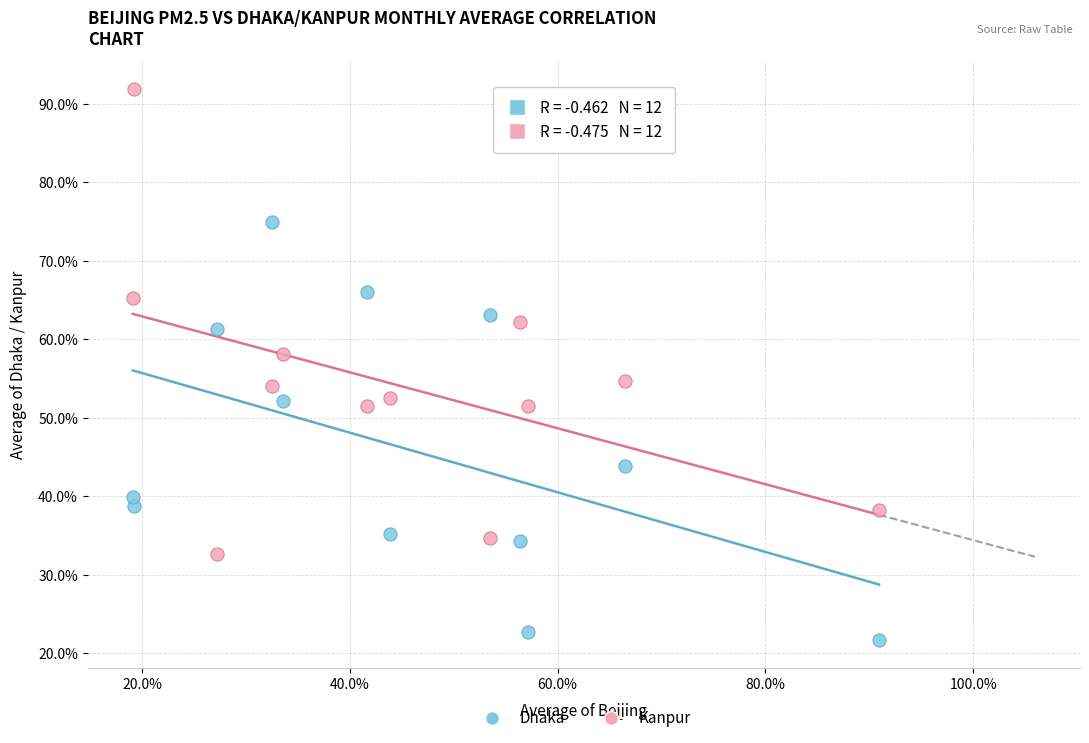

Which series has the widest spread of Y values?

Kanpur